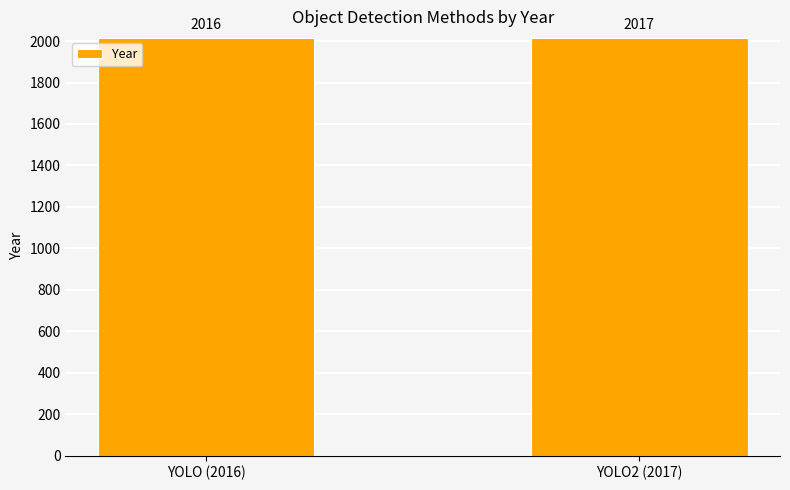

How many bars are there in total?

2